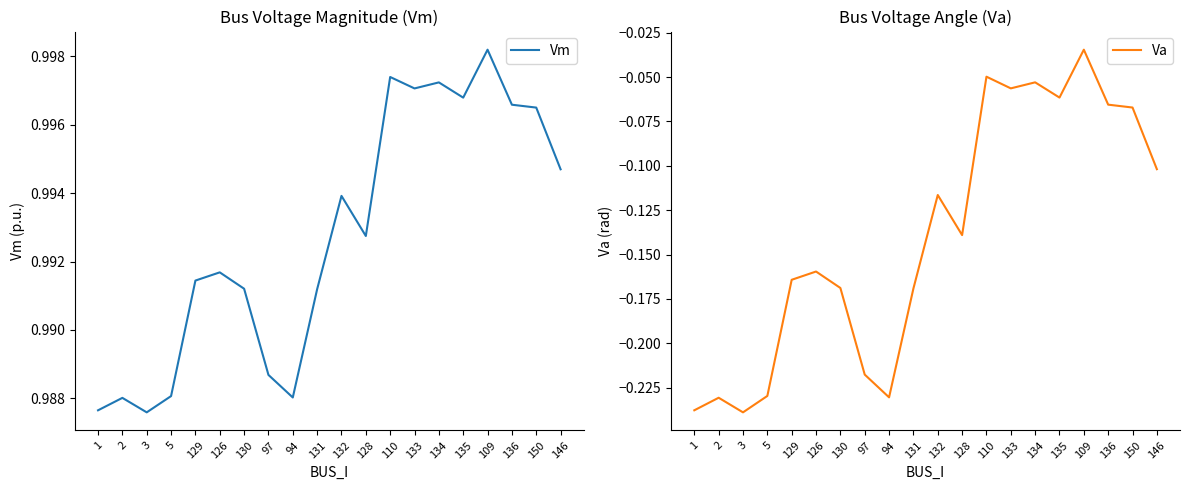

Reading right to left, list all the values displayed in this chart.

Vm: 1.0	1.0	1.0	1.0	1.0	1.0	1.0	1.0	1.0	1.0	1.0	1.0	1.0	1.0	1.0	1.0	1.0	1.0	1.0	1.0
Va: -0.1	-0.1	-0.1	-0.0	-0.1	-0.1	-0.1	-0.0	-0.1	-0.1	-0.2	-0.2	-0.2	-0.2	-0.2	-0.2	-0.2	-0.2	-0.2	-0.2